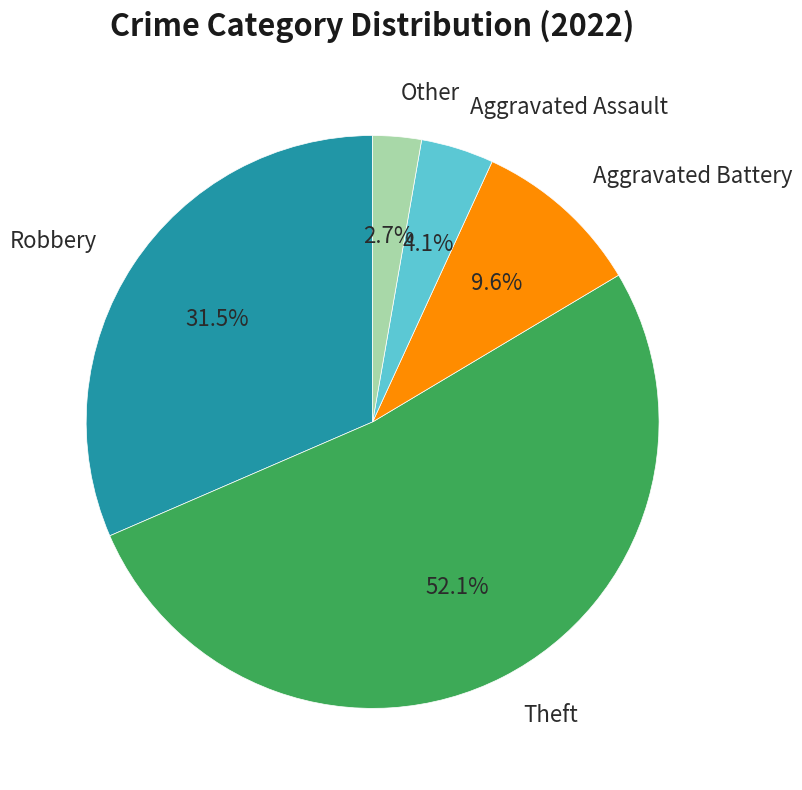

How many segments does this pie chart have?

5